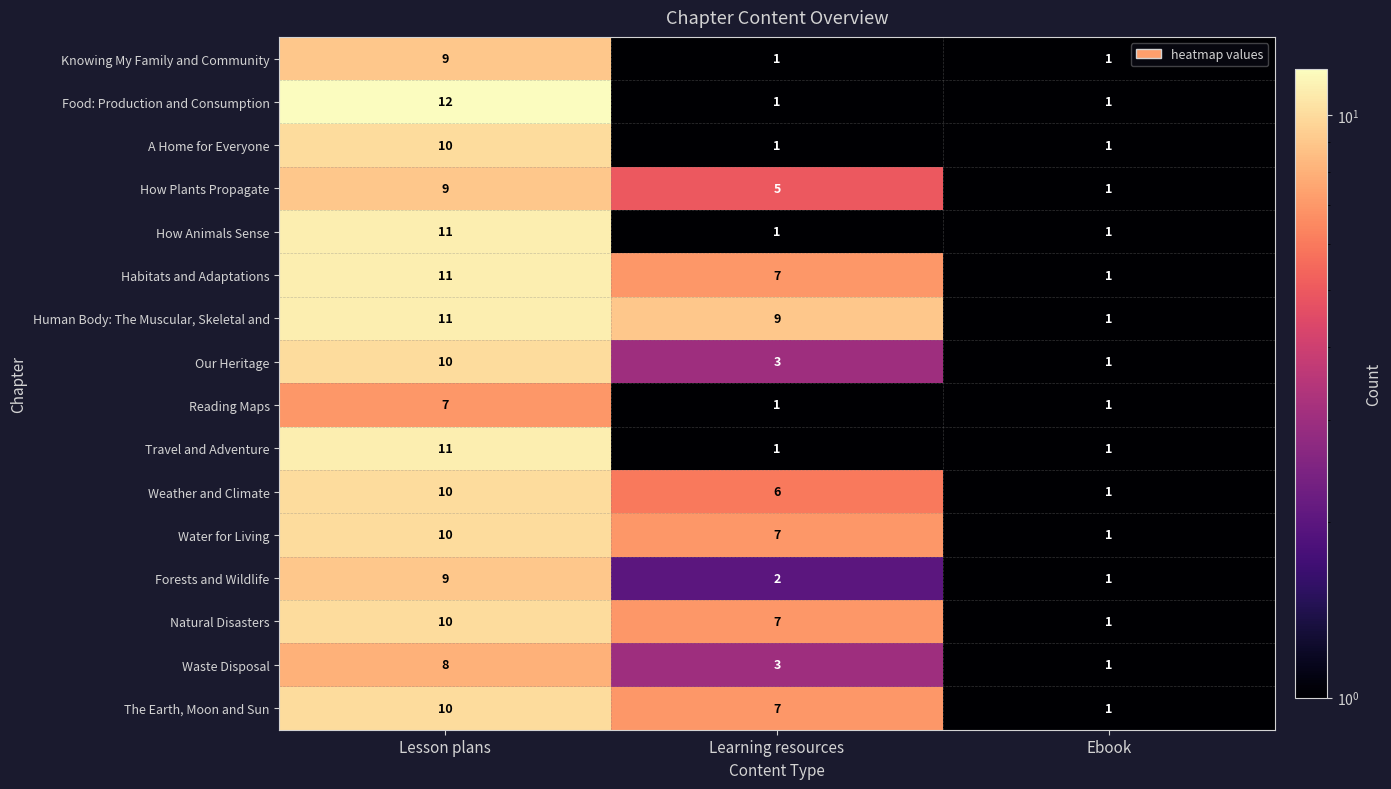

What is the approximate value of Reading Maps at Lesson plans?

7